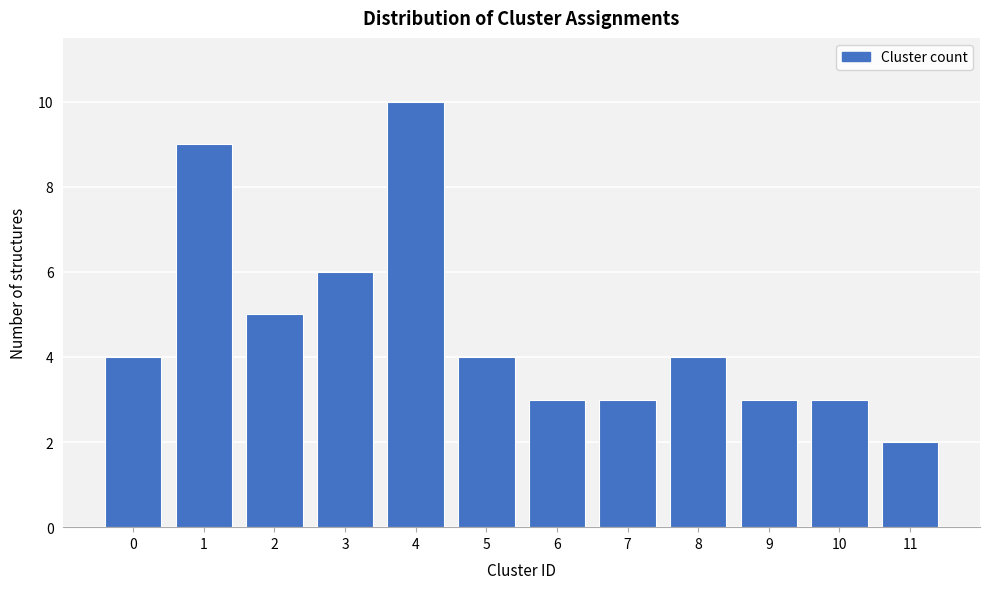

Reading left to right, list all the values displayed in this chart.

4	9	5	6	10	4	3	3	4	3	3	2